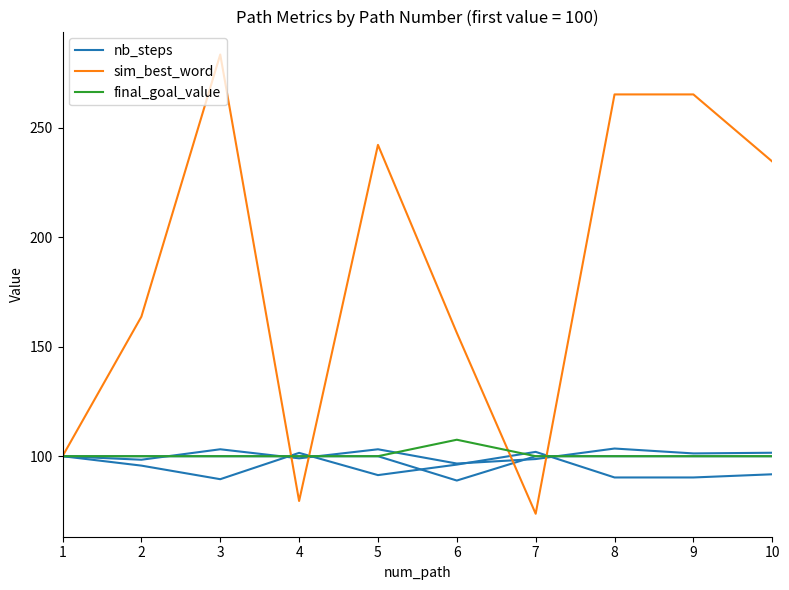

What is the value of the final_goal_value point at the 1st from the left?

100.0